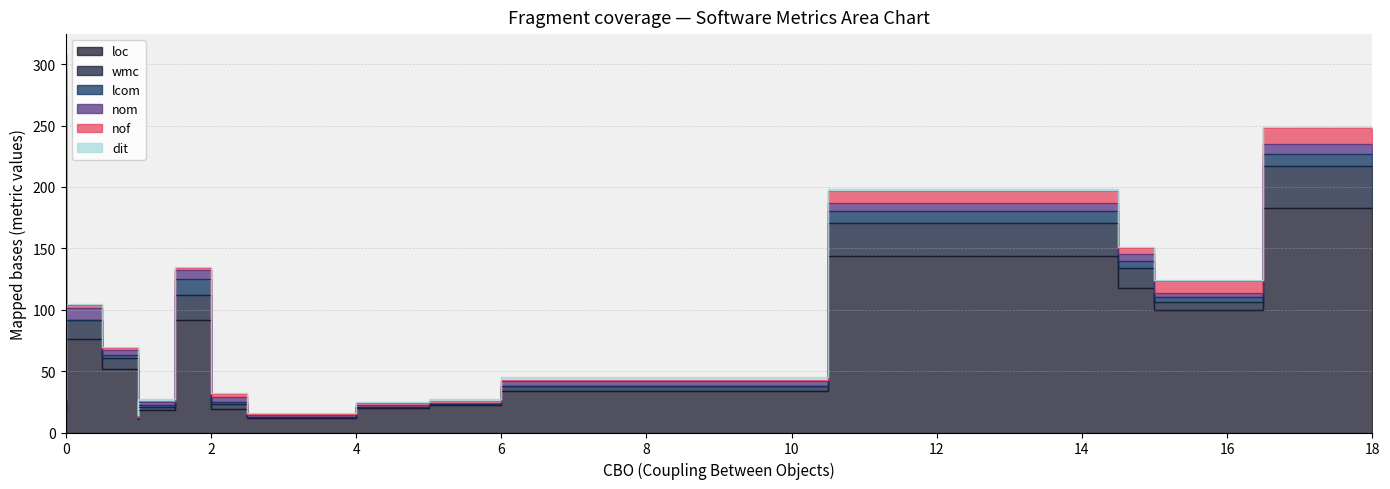

At 14, list the series in order from smallest to largest.

dit, lcom, nof, nom, wmc, loc